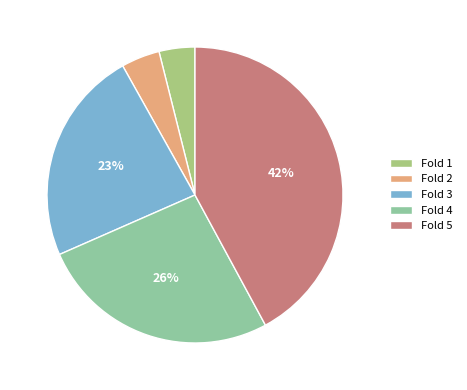

To the nearest percent, what percentage of the pie is Fold 2?

4%